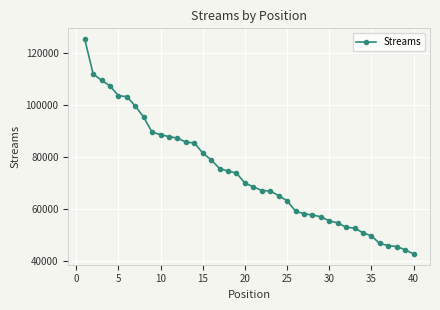

What is the value of the 16th point from the left?

78861